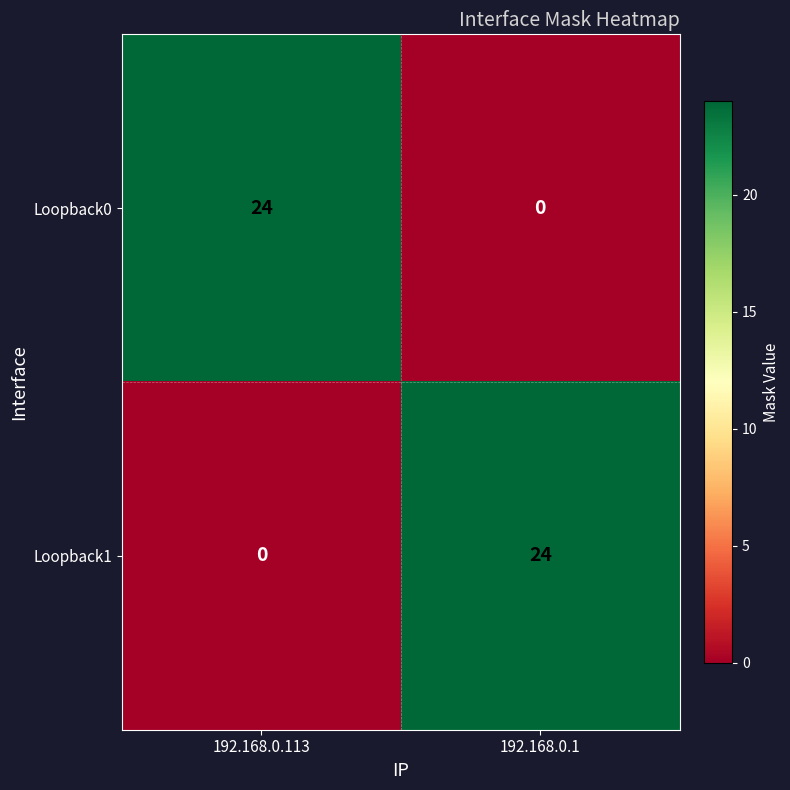

Which category has the highest value in the Loopback1 series?

192.168.0.1